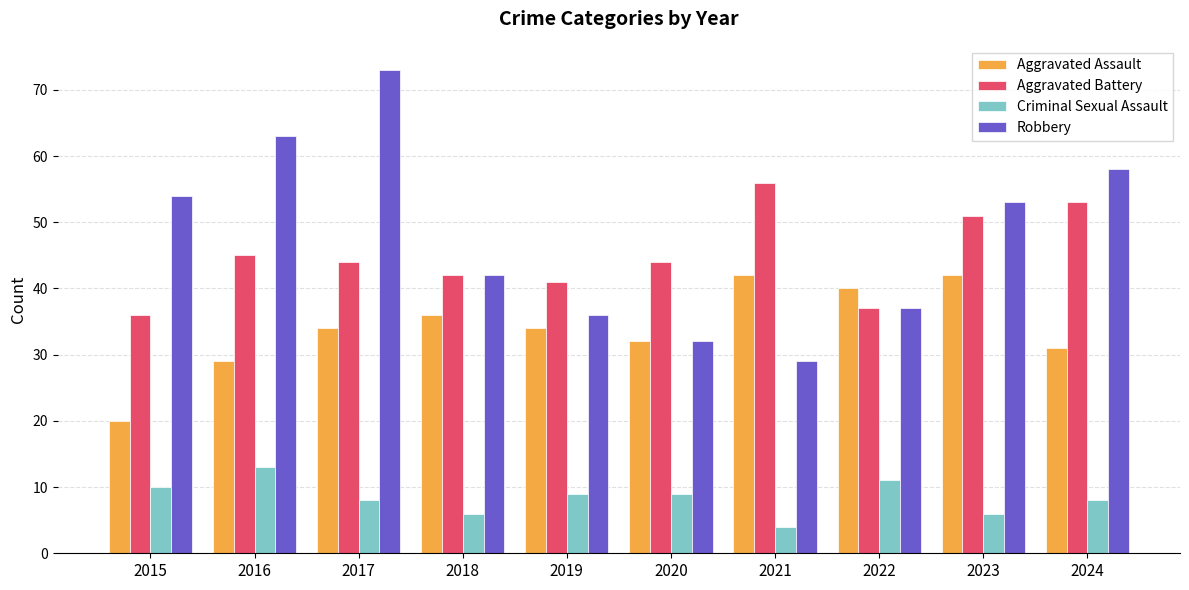

What is the difference between the Criminal Sexual Assault values at 2017 and 2021?

4